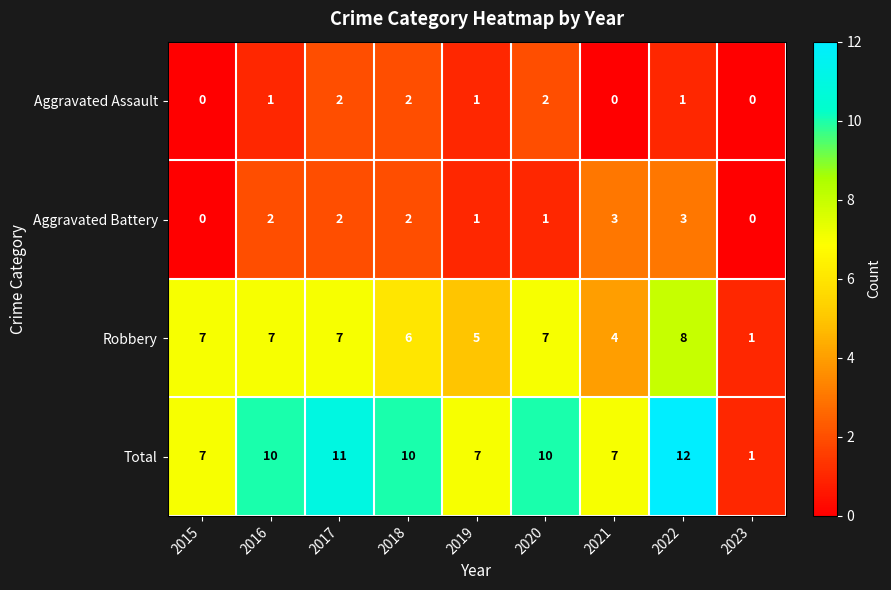

What is the maximum value for Aggravated Battery?

3